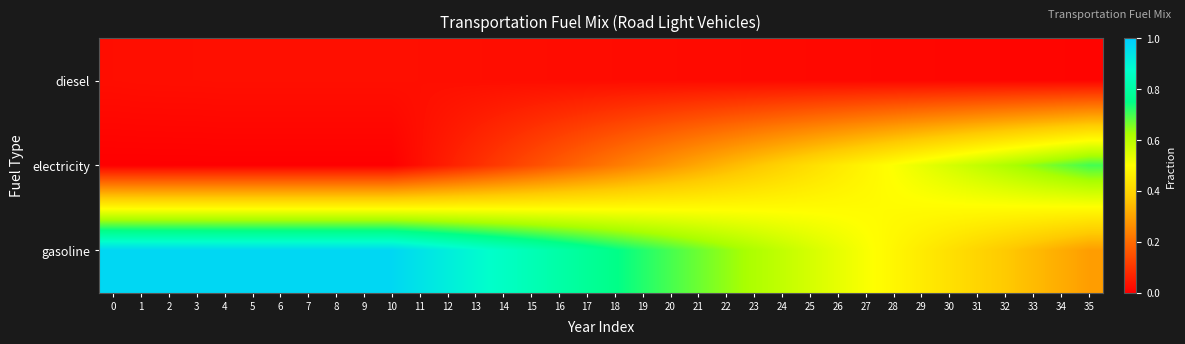

What is the total value across all series at 34?

1.0